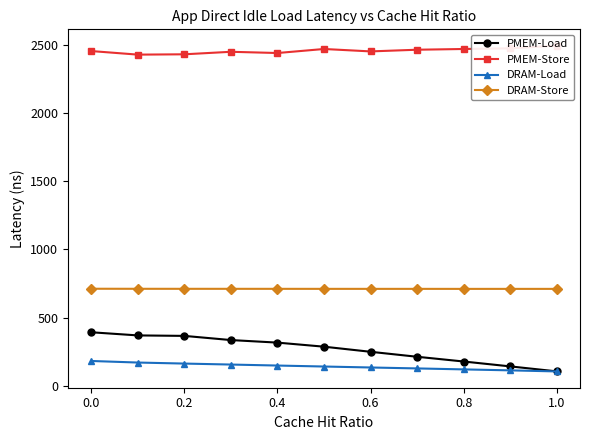

Which series has the widest spread of values?

PMEM-Load